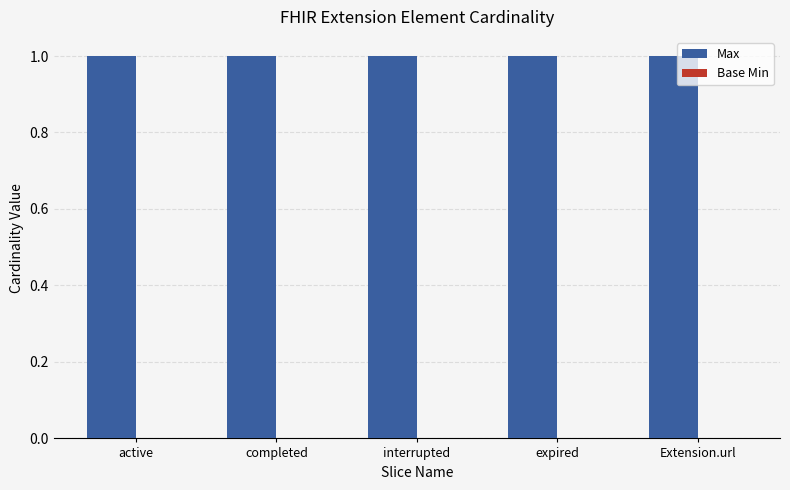

What are all the series names shown in the legend?

Max, Base Min